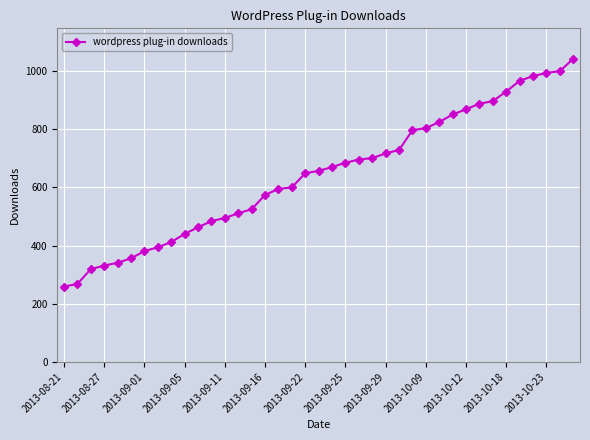

What is the value of the 13th point from the left?

495